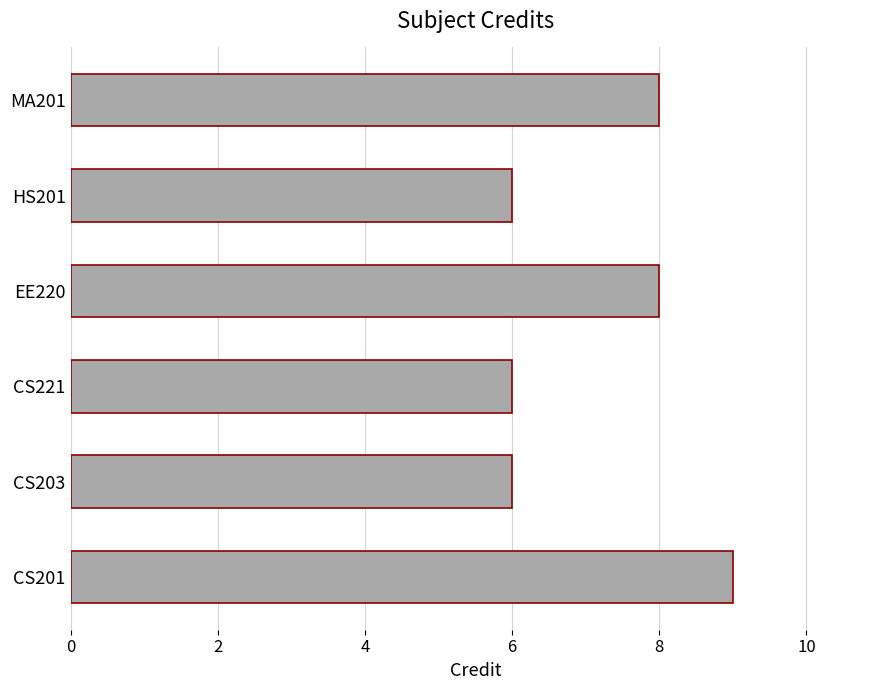

What is the ratio of the value at MA201 to the value at CS203?

1.3